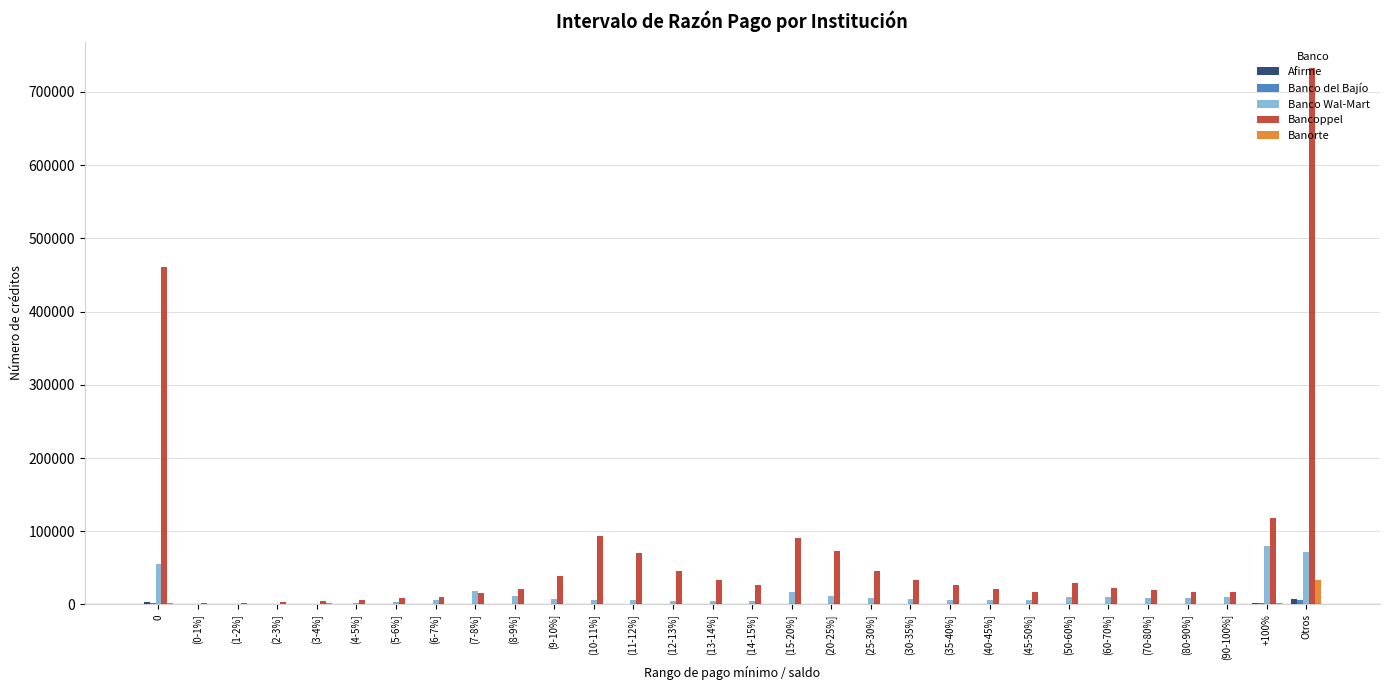

Which series has the largest total across all categories?

Bancoppel